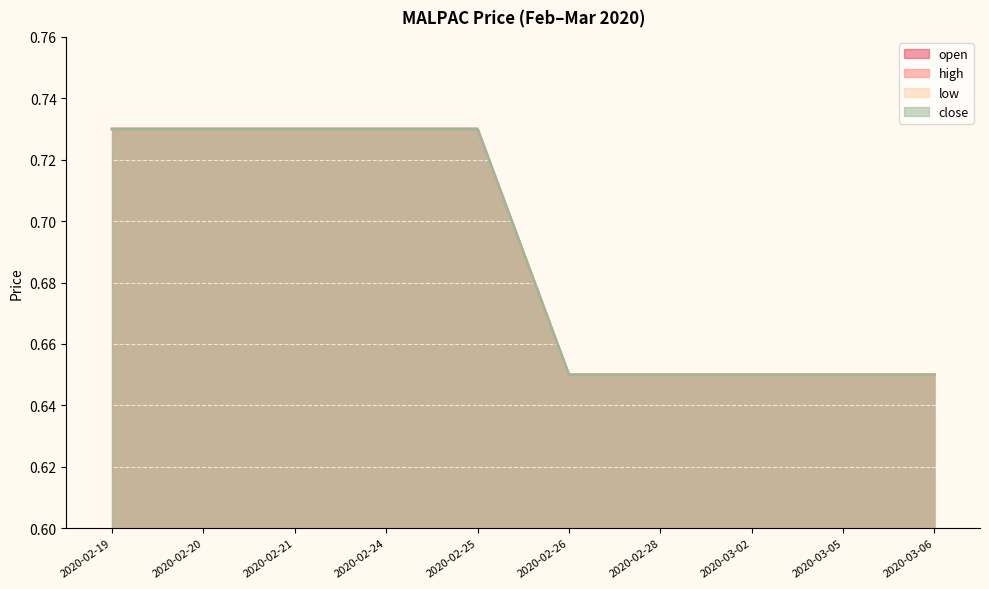

Reading left to right, what are all the values shown in this chart?

open: 0.7	0.7	0.7	0.7	0.7	0.7	0.7	0.7	0.7	0.7
high: 0.7	0.7	0.7	0.7	0.7	0.7	0.7	0.7	0.7	0.7
low: 0.7	0.7	0.7	0.7	0.7	0.7	0.7	0.7	0.7	0.7
close: 0.7	0.7	0.7	0.7	0.7	0.7	0.7	0.7	0.7	0.7